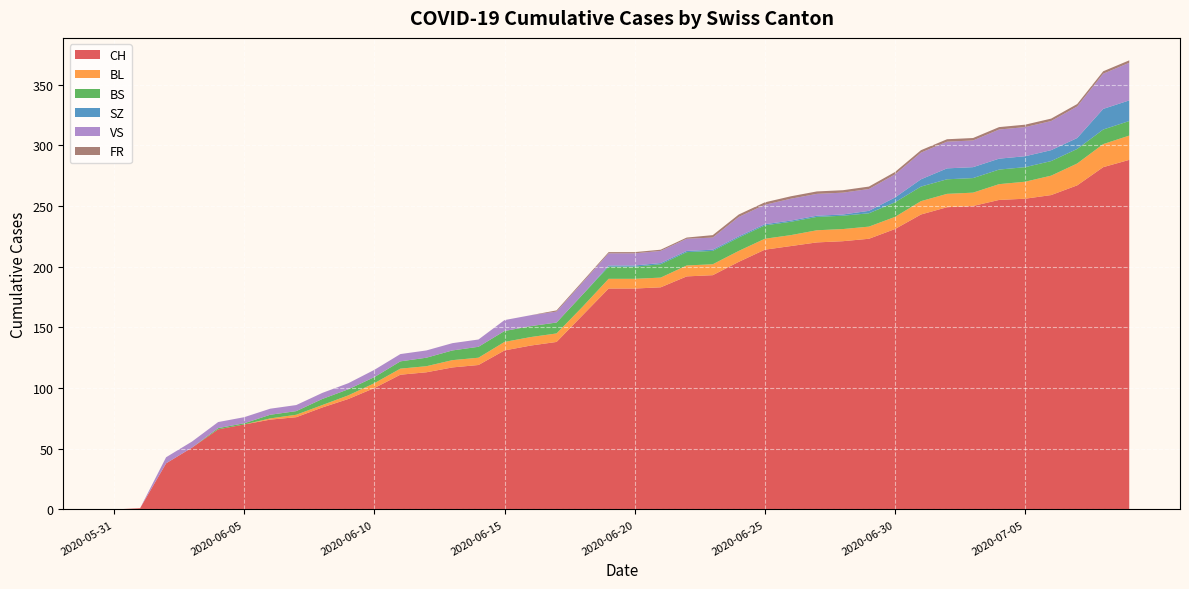

Reading left to right, what are all the values shown in this chart?

CH: 0	1	38	51	66	70	74	76	84	91	100	111	113	117	119	131	135	138	160	182	182	183	192	193	204	214	217	220	221	223	231	243	249	250	255	256	259	267	282	288
BL: 0	0	0	0	0	0	1	2	2	3	4	5	5	6	6	7	7	7	7	8	8	8	9	9	9	9	9	10	10	10	10	11	11	11	13	14	16	18	19	20
BS: 0	0	0	0	1	1	3	3	5	5	5	6	7	8	9	9	9	9	10	10	10	11	11	11	11	11	11	11	11	11	12	12	12	12	12	12	12	12	12	12
SZ: 0	0	0	0	0	0	0	0	0	0	0	0	0	0	0	0	0	0	0	1	1	1	1	1	1	1	1	1	1	2	4	6	9	9	9	9	9	9	17	17
VS: 0	0	5	5	5	5	5	5	5	5	6	6	6	6	6	9	9	9	10	10	10	10	10	10	16	16	18	18	18	18	19	22	22	22	24	24	24	26	29	31
FR: 0	0	0	0	0	0	0	0	0	0	0	0	0	0	0	0	0	1	1	1	1	1	1	2	2	2	2	2	2	2	2	2	2	2	2	2	2	2	2	2